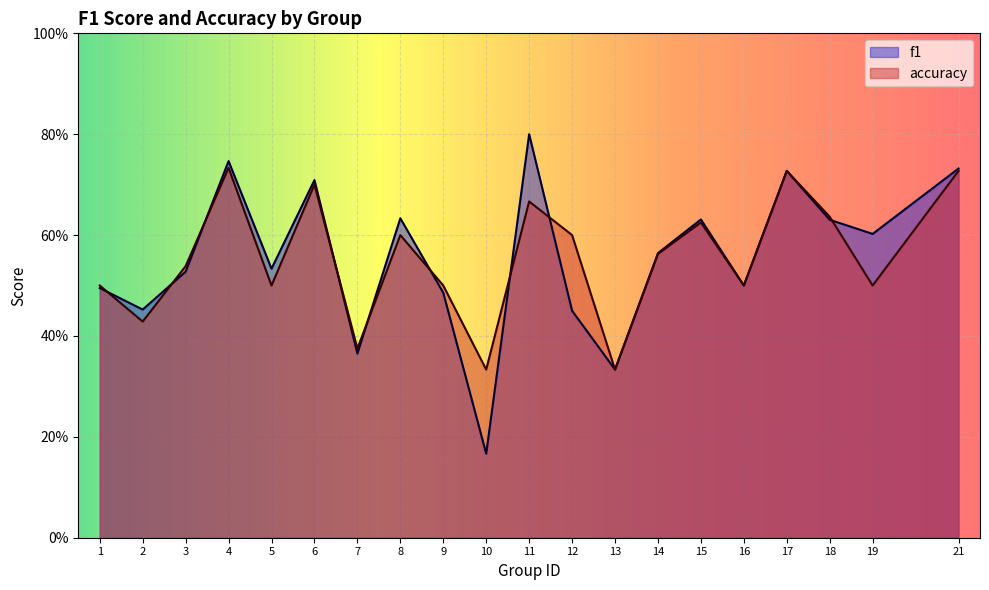

What are all the series names shown in the legend?

f1, accuracy